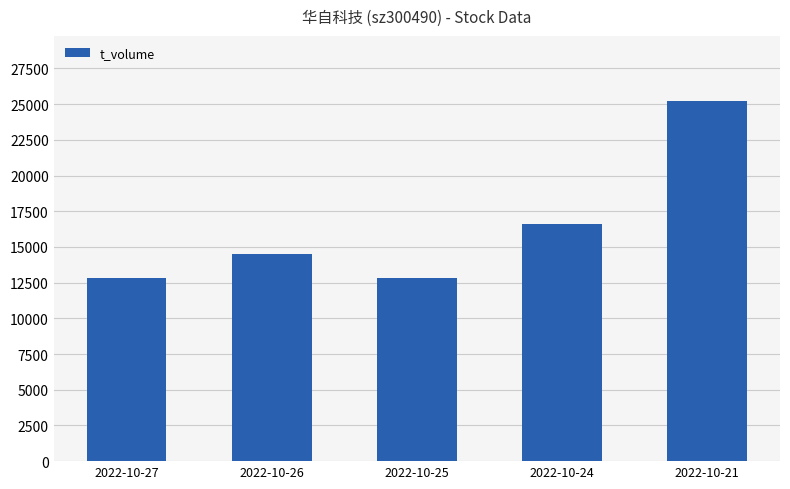

What is the difference between the second highest and second lowest values?

3726